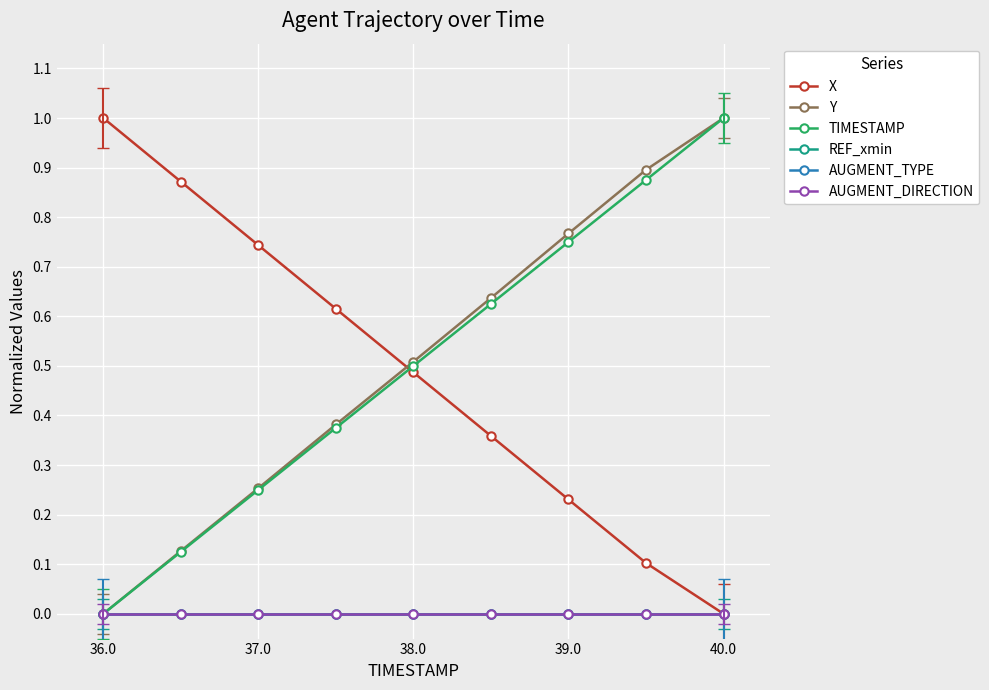

Is this an area chart (filled region under the line)?

No